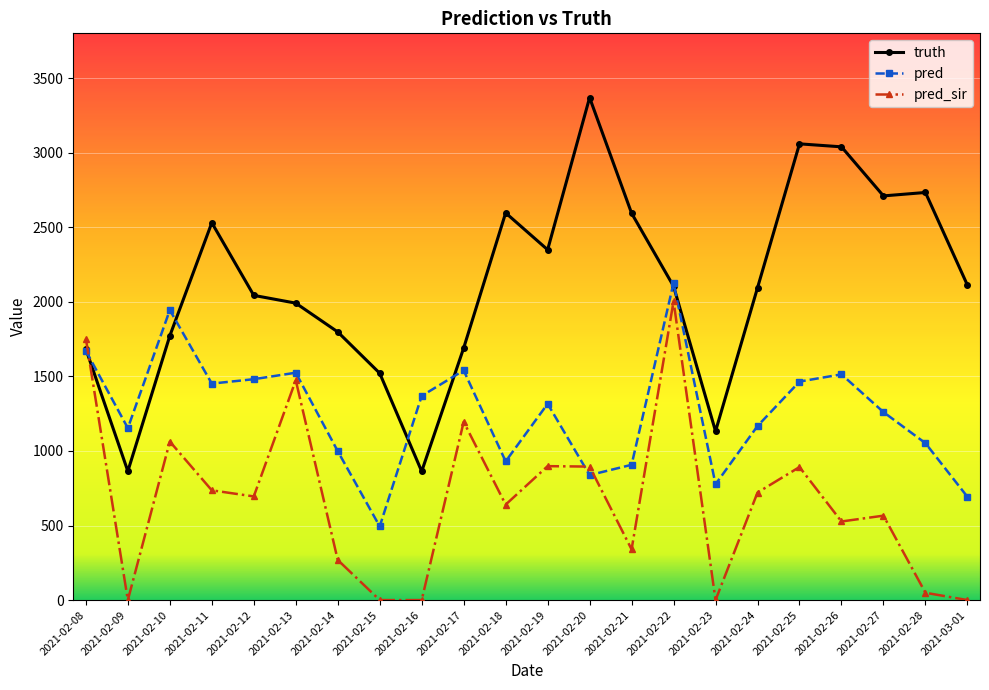

Rank the series by their maximum value, from lowest to highest.

pred_sir, pred, truth